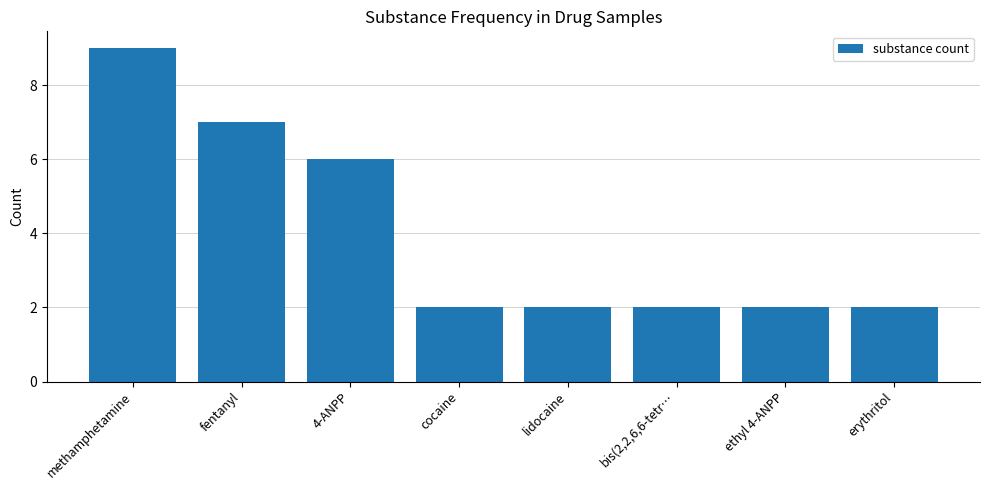

What is the sum of all values?

32